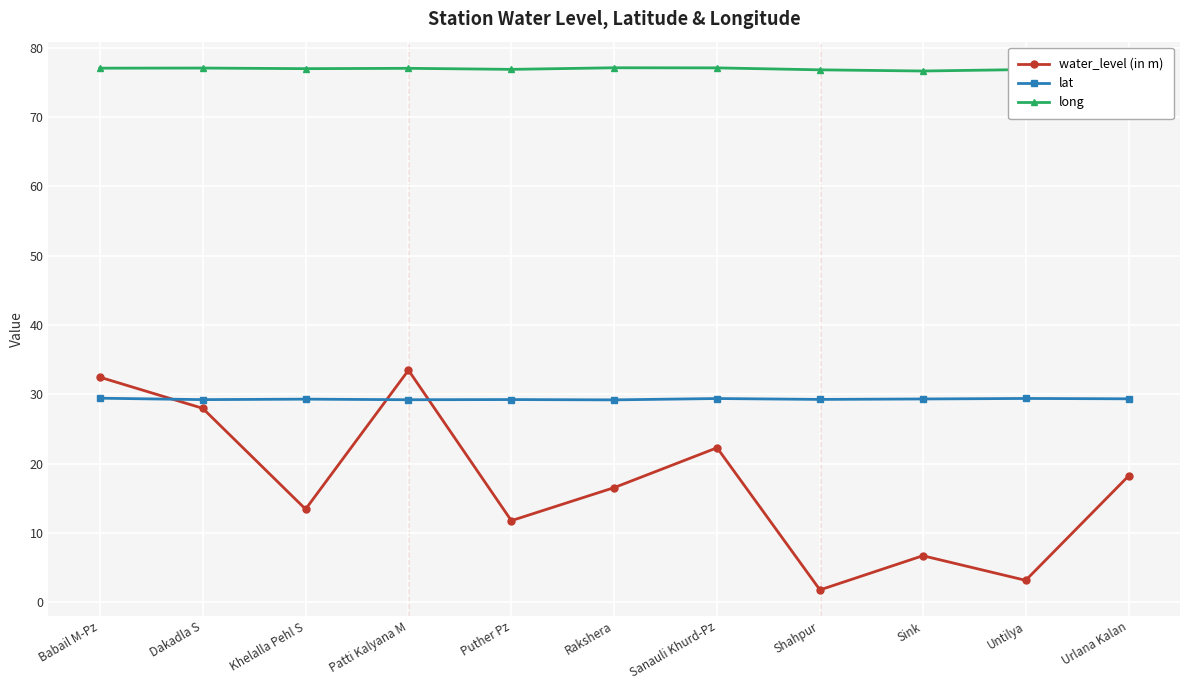

At Babail M-Pz, list the series in order from largest to smallest.

long, water_level (in m), lat